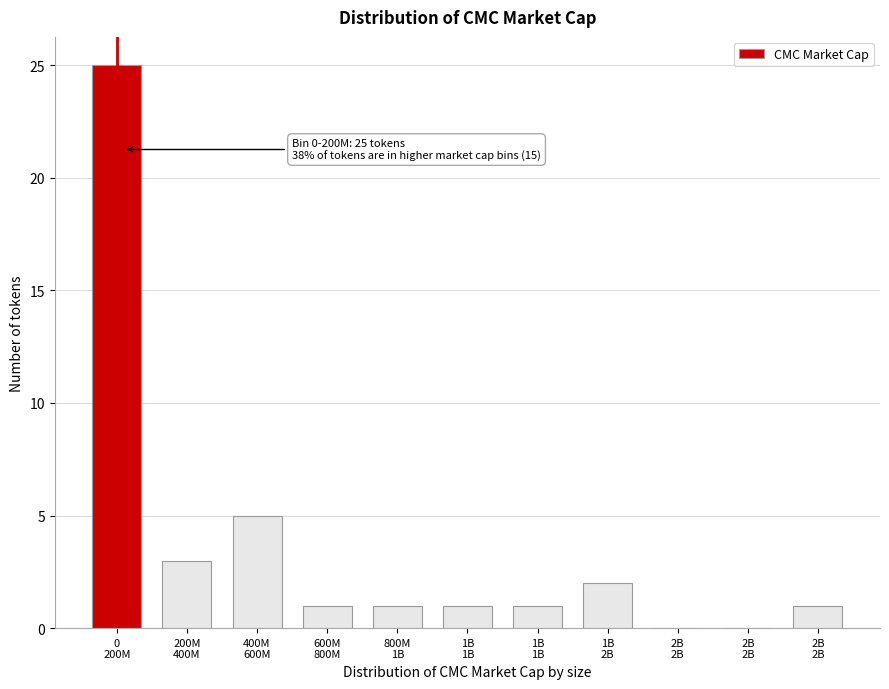

Are the bars horizontal?

No